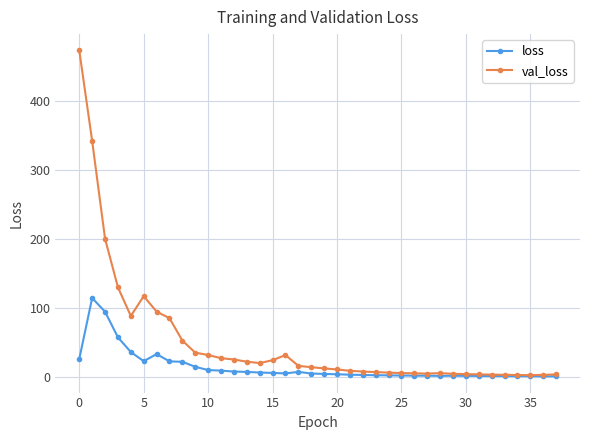

Does the chart display data point markers on the line(s)?

Yes